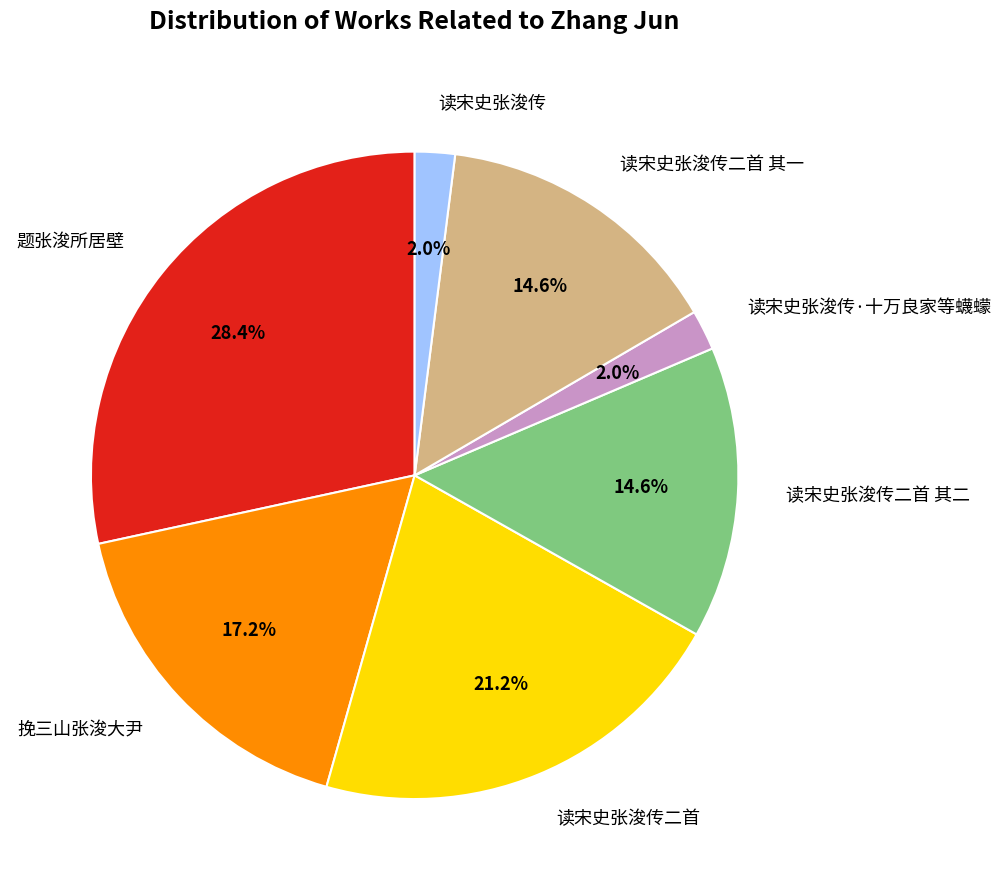

How many segments does this pie chart have?

7